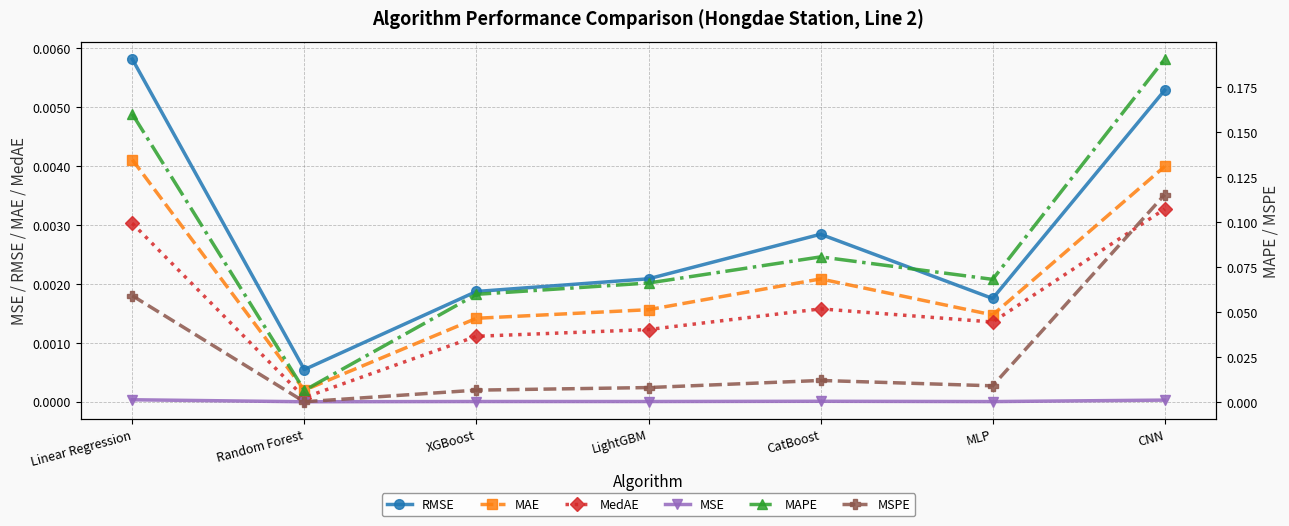

What is the average value of the MAPE series?

0.1